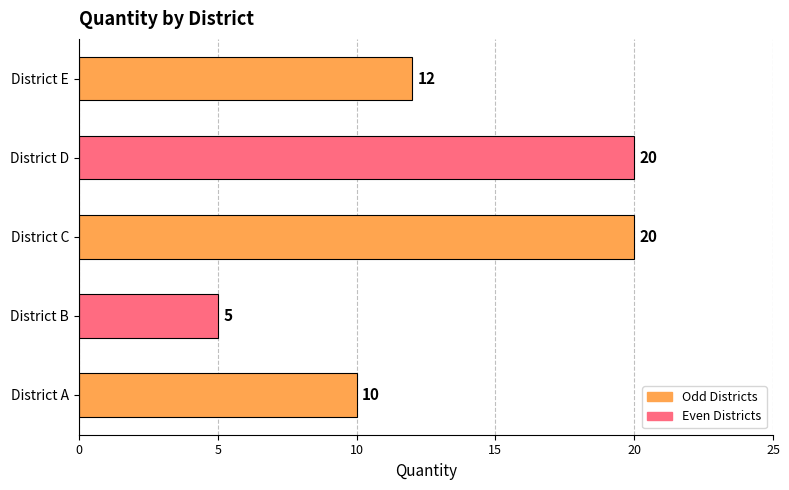

What is the average value?

13